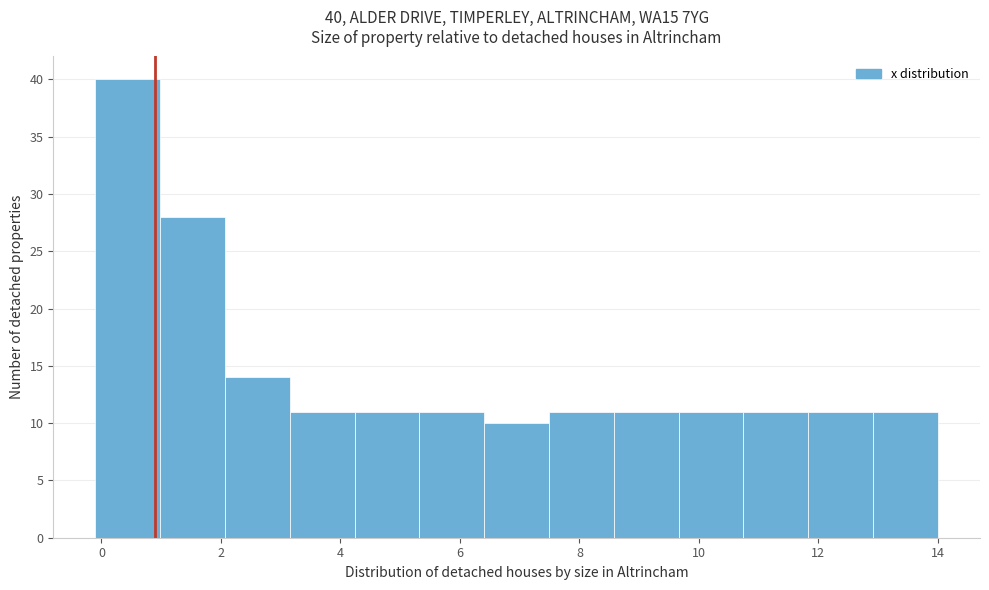

Which range on the x-axis has the tallest bar?

0.0 to 1.0